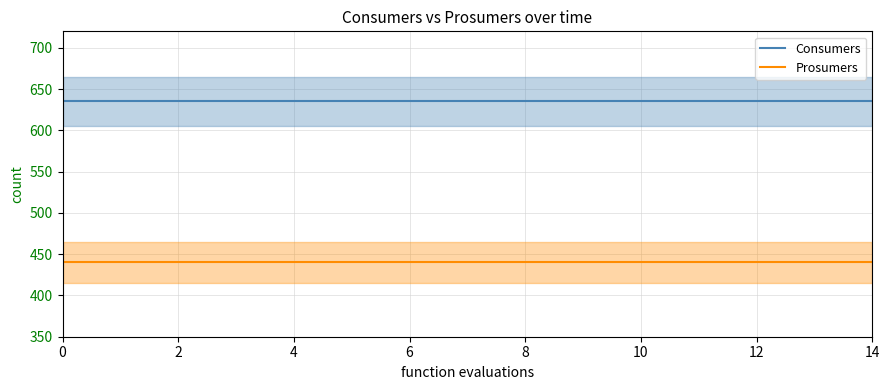

Does the chart display data point markers on the line(s)?

No